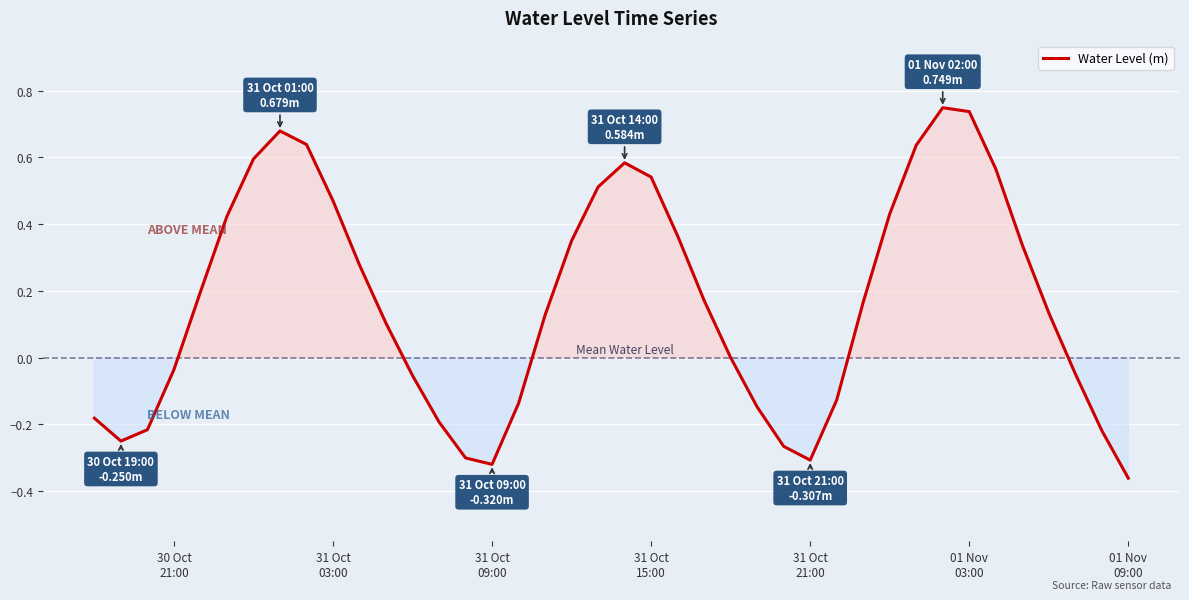

What is the smallest value displayed?

-0.4